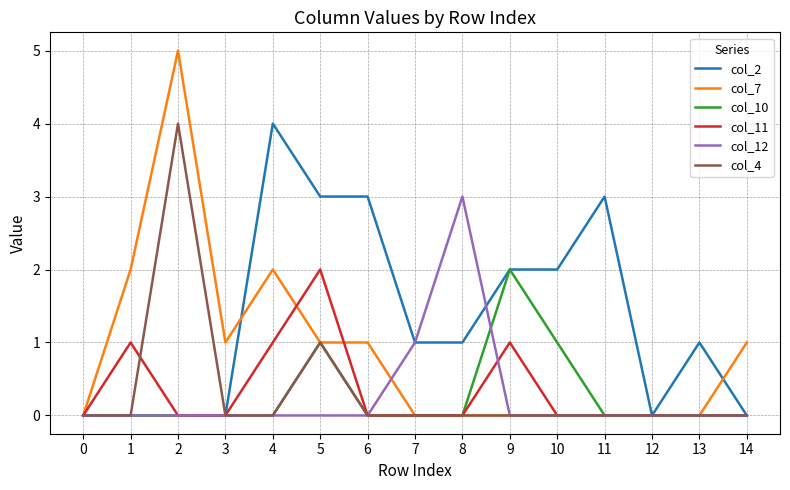

Is the value of col_11 at 6 greater than the value of col_12 at 8?

No